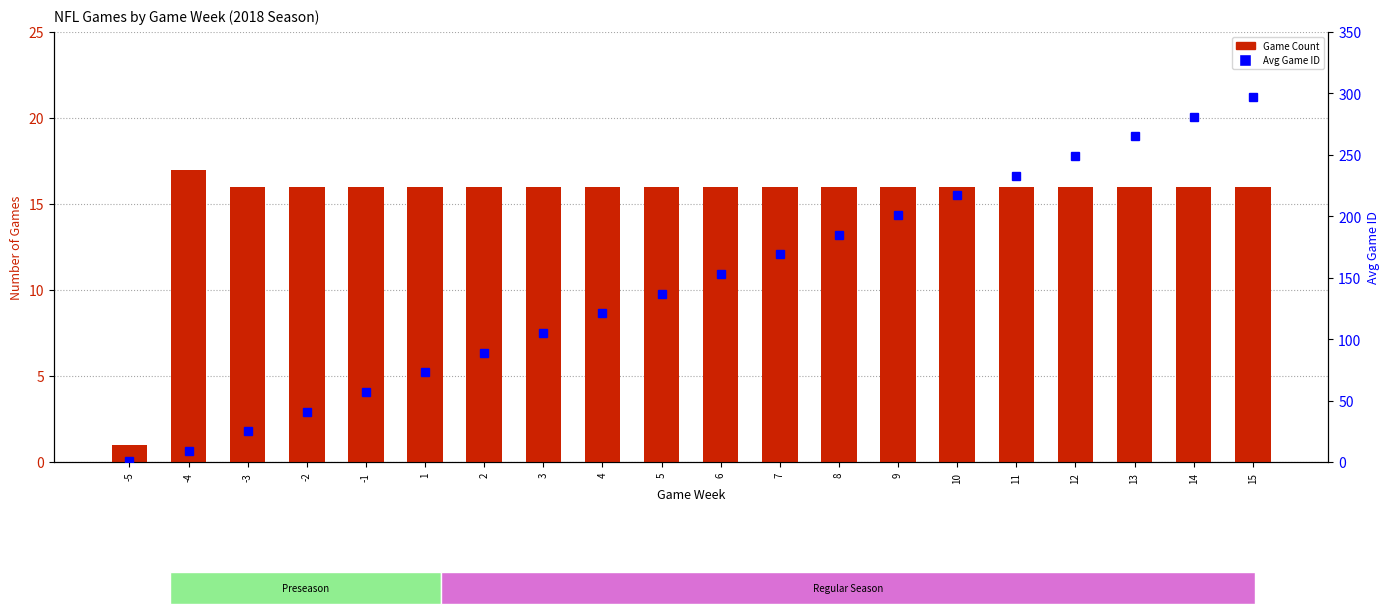

What is the difference between the second highest and second lowest values in the Avg Game ID series?

272